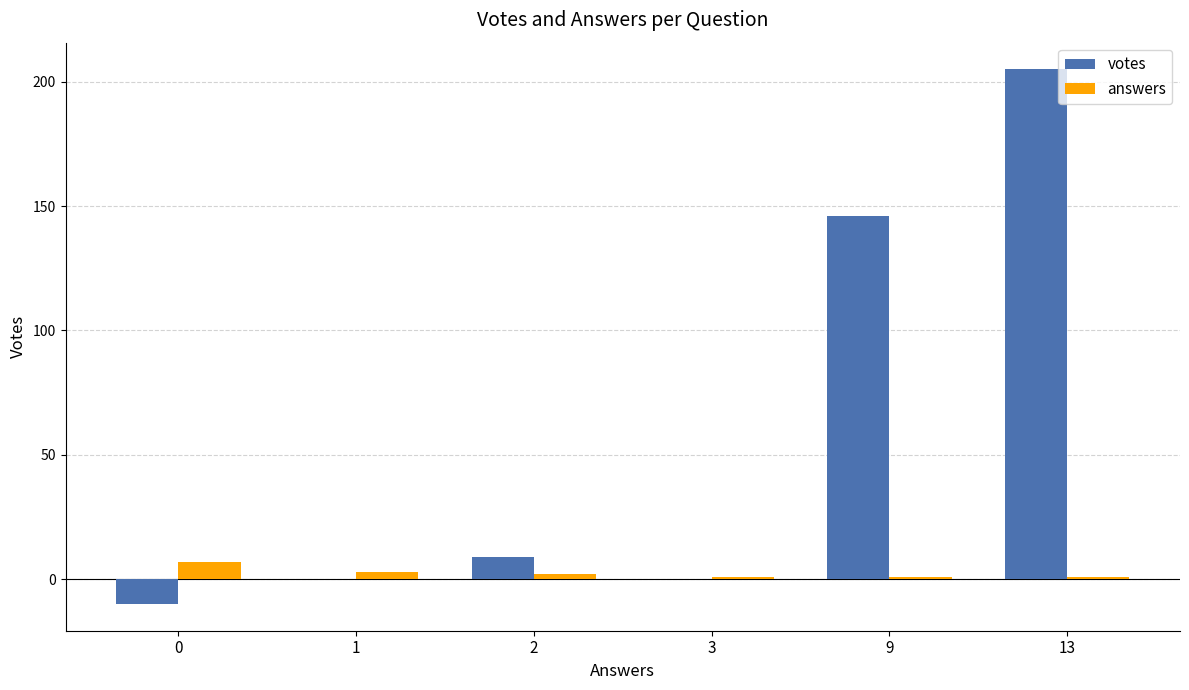

Is it true that answers equals 1 at 13?

True